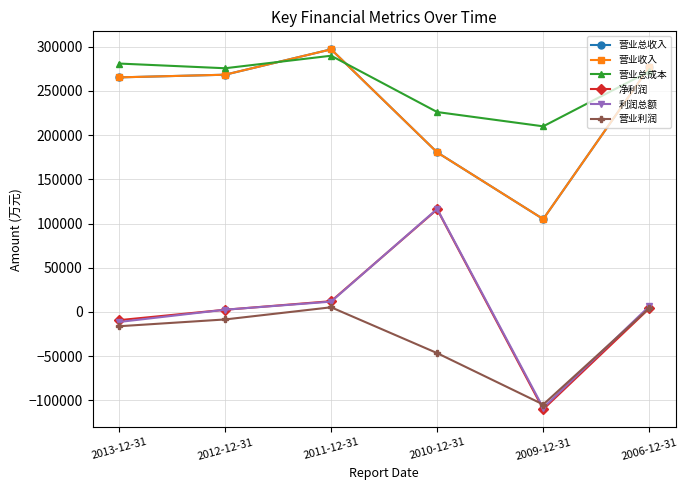

What is the average value of the 净利润 series?

2529